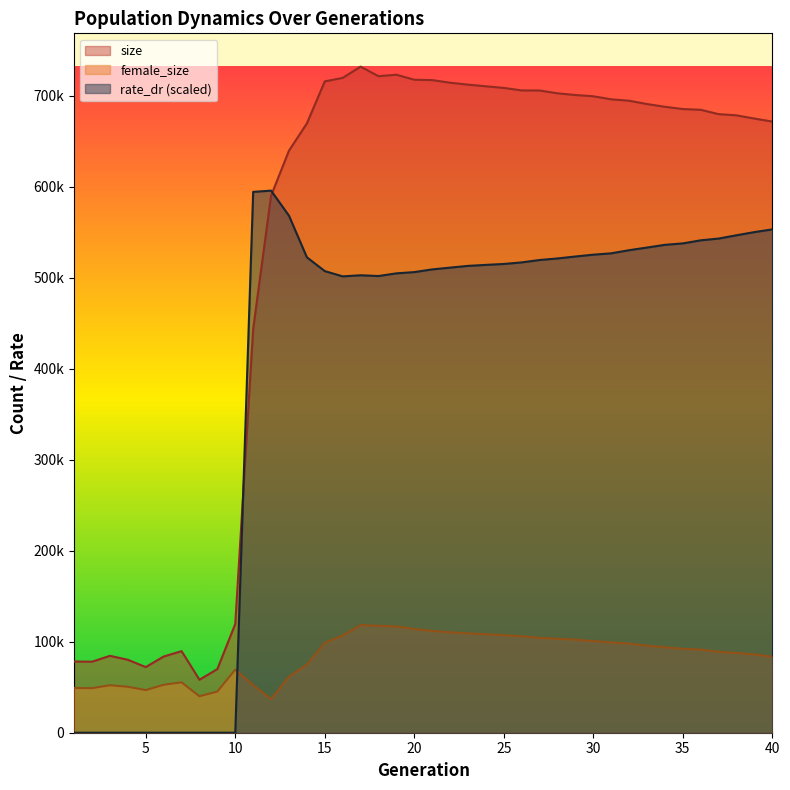

How many values in the size series exceed 687907?

19